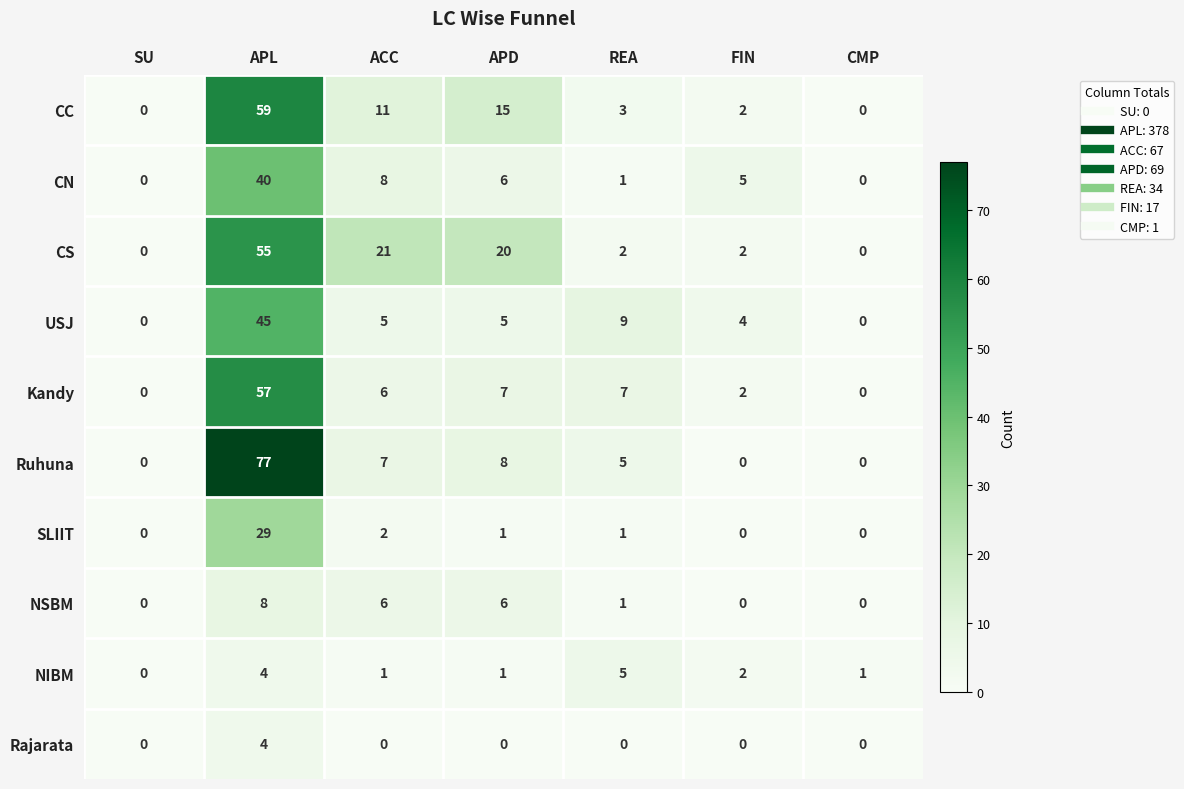

At how many categories does at least one series exceed 44?

1